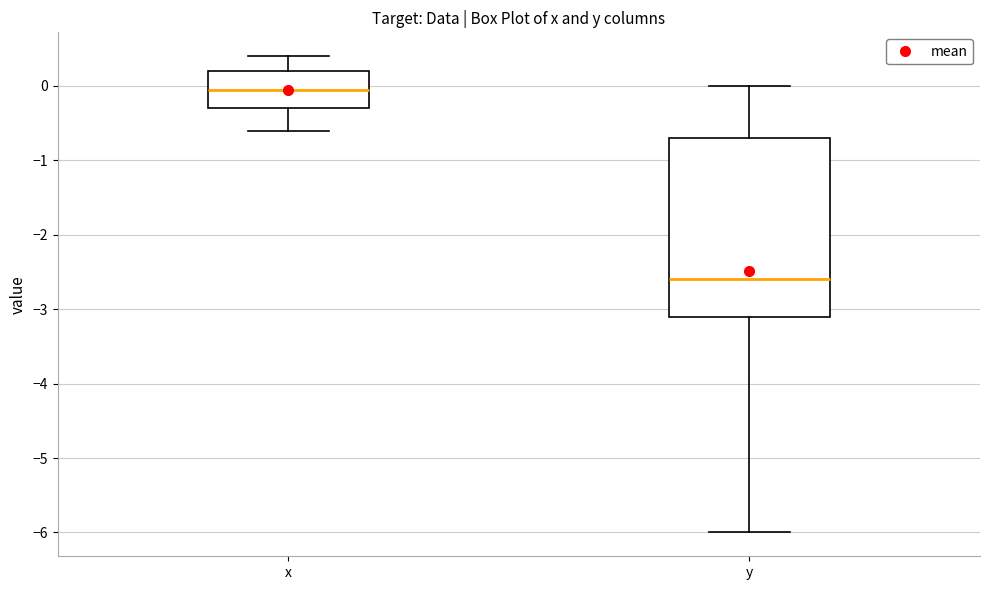

Where is the lower edge of the box for y on the y-axis? The values are not printed on the chart, so give them approximately, as read against the axis.

-3.1